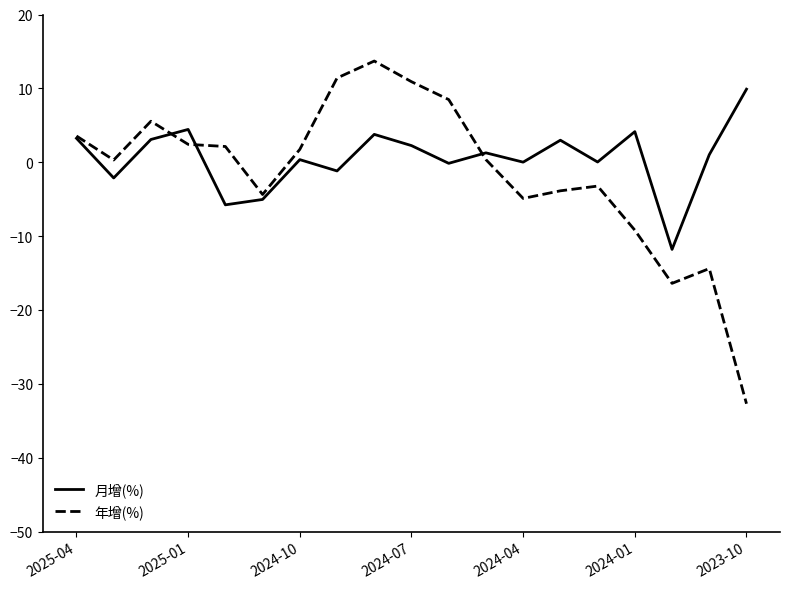

Which series has the widest spread of values?

年增(%)